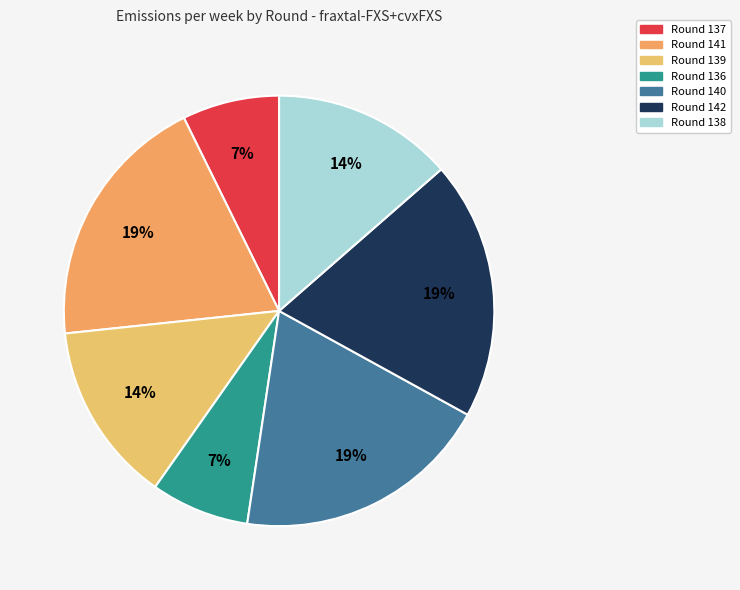

Combined, do Round 137 and Round 140 account for over 50%?

No